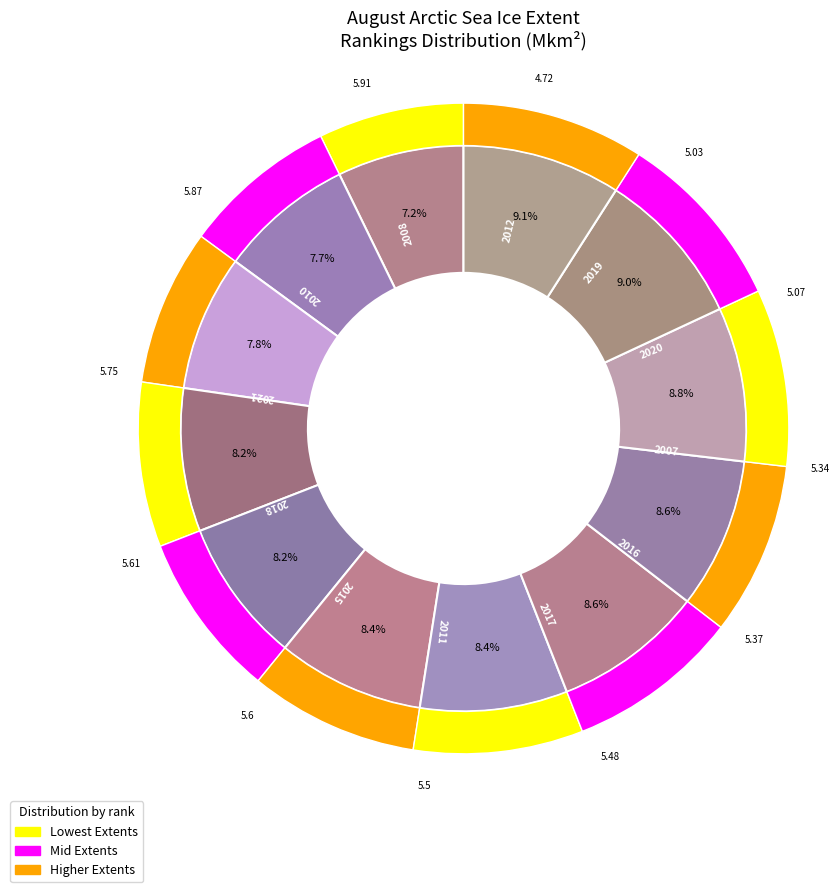

Does any single category account for the majority?

No